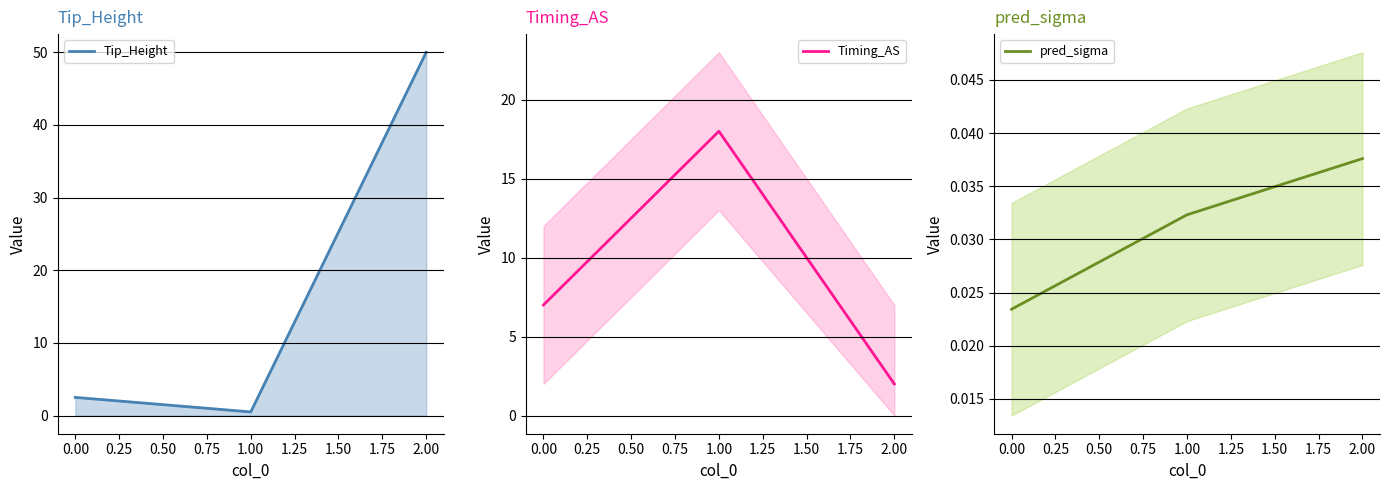

Which series has the largest range (max minus min)?

Tip_Height